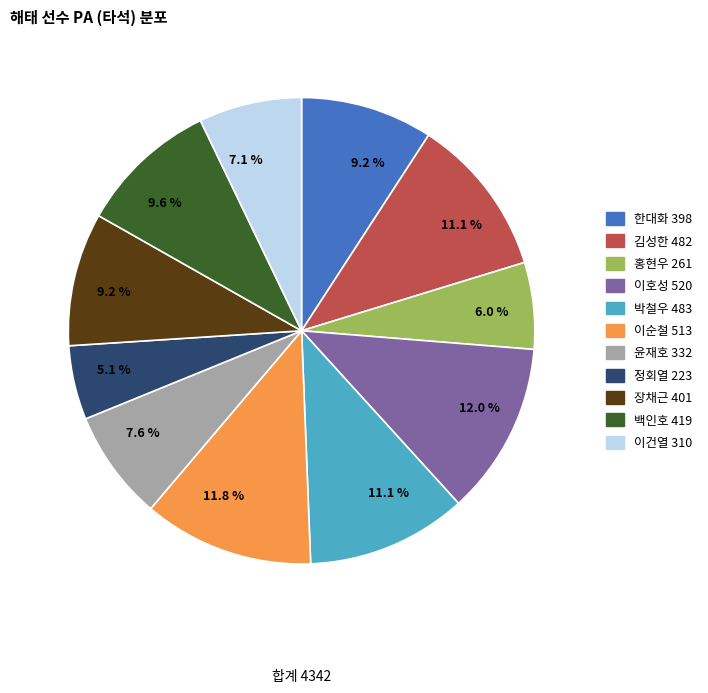

Does any single category account for the majority?

No